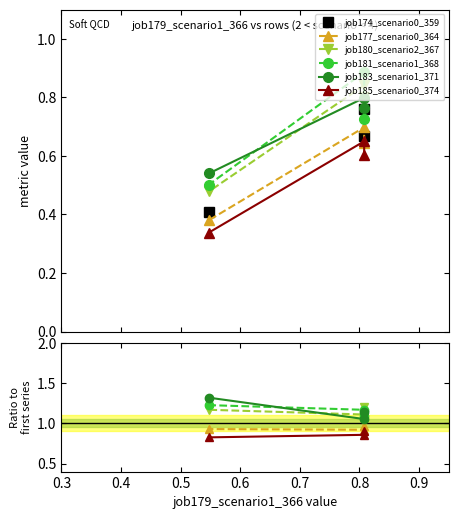

The value of job185_scenario0_374 at 0.4 is 1.5. True or false?

False